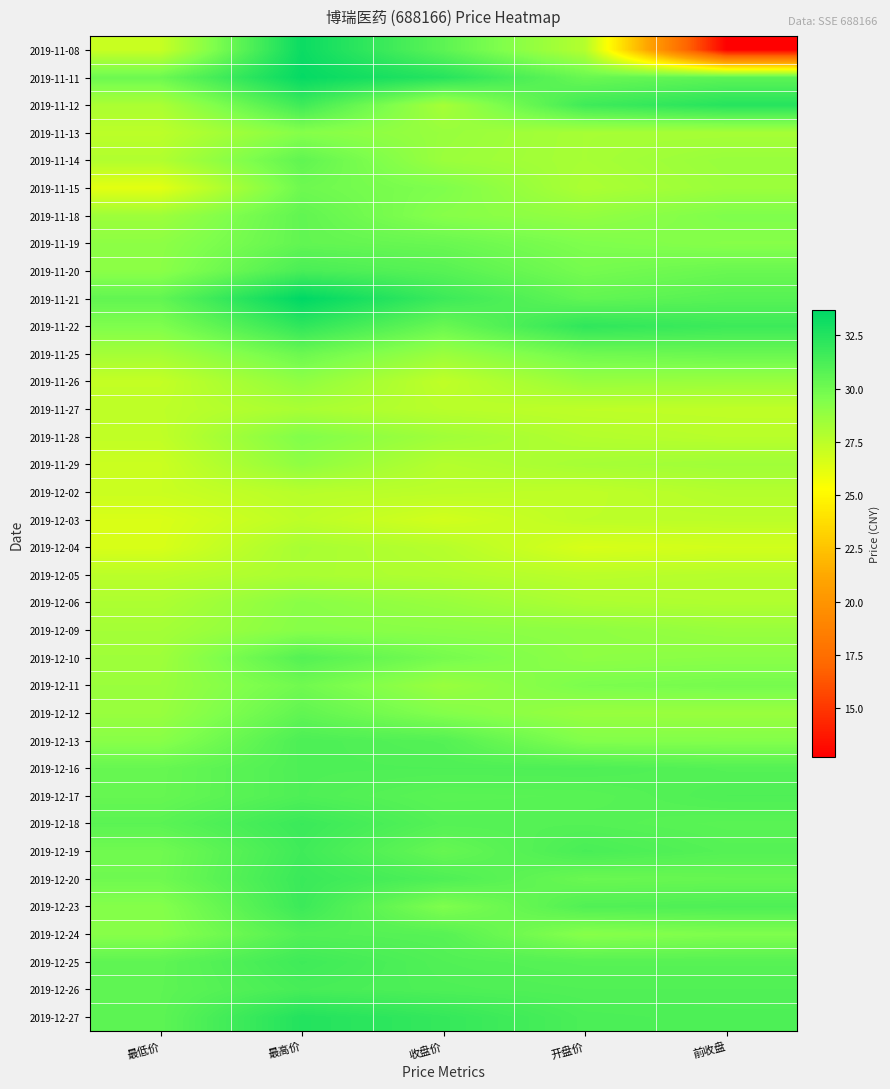

Reading left to right, what are all the values shown in this chart?

2019-11-08: 最低价=27.1	最高价=33.3	收盘价=30.6	开盘价=27.8	前收盘=12.7
2019-11-11: 最低价=30.1	最高价=33.5	收盘价=32.4	开盘价=30.2	前收盘=30.6
2019-11-12: 最低价=28.1	最高价=31.6	收盘价=28.2	开盘价=31.6	前收盘=32.4
2019-11-13: 最低价=27.5	最高价=29.3	收盘价=28.7	开盘价=28.2	前收盘=28.2
2019-11-14: 最低价=27.9	最高价=30.5	收盘价=28.6	开盘价=28.2	前收盘=28.7
2019-11-15: 最低价=26.2	最高价=30.0	收盘价=29.5	开盘价=28.0	前收盘=28.6
2019-11-18: 最低价=28.5	最高价=30.5	收盘价=29.2	开盘价=28.9	前收盘=29.5
2019-11-19: 最低价=29.0	最高价=30.4	收盘价=30.2	开盘价=29.5	前收盘=29.2
2019-11-20: 最低价=29.1	最高价=31.3	收盘价=30.8	开盘价=29.8	前收盘=30.2
2019-11-21: 最低价=30.4	最高价=33.7	收盘价=31.7	开盘价=30.4	前收盘=30.8
2019-11-22: 最低价=29.5	最高价=32.1	收盘价=30.2	开盘价=32.1	前收盘=31.7
2019-11-25: 最低价=28.3	最高价=30.1	收盘价=28.6	开盘价=30.0	前收盘=30.2
2019-11-26: 最低价=27.3	最高价=28.9	收盘价=27.4	开盘价=28.7	前收盘=28.6
2019-11-27: 最低价=27.4	最高价=28.1	收盘价=27.6	开盘价=27.4	前收盘=27.4
2019-11-28: 最低价=27.4	最高价=29.4	收盘价=28.4	开盘价=27.8	前收盘=27.6
2019-11-29: 最低价=27.0	最高价=29.0	收盘价=27.8	开盘价=28.2	前收盘=28.4
2019-12-02: 最低价=27.1	最高价=27.7	收盘价=27.5	开盘价=27.4	前收盘=27.8
2019-12-03: 最低价=26.6	最高价=27.5	收盘价=26.8	开盘价=27.5	前收盘=27.5
2019-12-04: 最低价=26.6	最高价=28.2	收盘价=27.7	开盘价=26.6	前收盘=26.8
2019-12-05: 最低价=27.6	最高价=28.1	收盘价=27.9	开盘价=27.6	前收盘=27.7
2019-12-06: 最低价=28.0	最高价=29.2	收盘价=28.7	开盘价=28.0	前收盘=27.9
2019-12-09: 最低价=28.3	最高价=29.2	收盘价=29.1	开盘价=29.0	前收盘=28.7
2019-12-10: 最低价=28.5	最高价=30.9	收盘价=29.8	开盘价=29.0	前收盘=29.1
2019-12-11: 最低价=28.6	最高价=30.0	收盘价=28.6	开盘价=29.6	前收盘=29.8
2019-12-12: 最低价=28.7	最高价=30.5	收盘价=29.4	开盘价=28.7	前收盘=28.6
2019-12-13: 最低价=29.2	最高价=31.1	收盘价=30.9	开盘价=29.4	前收盘=29.4
2019-12-16: 最低价=30.3	最高价=31.1	收盘价=31.1	开盘价=31.1	前收盘=30.9
2019-12-17: 最低价=30.3	最高价=31.1	收盘价=30.7	开盘价=30.8	前收盘=31.1
2019-12-18: 最低价=30.7	最高价=31.8	收盘价=30.9	开盘价=30.9	前收盘=30.7
2019-12-19: 最低价=30.0	最高价=31.6	收盘价=30.3	开盘价=31.3	前收盘=30.9
2019-12-20: 最低价=30.0	最高价=31.8	收盘价=31.1	开盘价=30.2	前收盘=30.3
2019-12-23: 最低价=29.3	最高价=31.7	收盘价=29.5	开盘价=31.0	前收盘=31.1
2019-12-24: 最低价=29.2	最高价=31.0	收盘价=30.8	开盘价=29.2	前收盘=29.5
2019-12-25: 最低价=30.5	最高价=31.6	收盘价=31.0	开盘价=30.8	前收盘=30.8
2019-12-26: 最低价=30.6	最高价=31.3	收盘价=31.1	开盘价=31.0	前收盘=31.0
2019-12-27: 最低价=30.6	最高价=32.5	收盘价=31.9	开盘价=31.2	前收盘=31.1